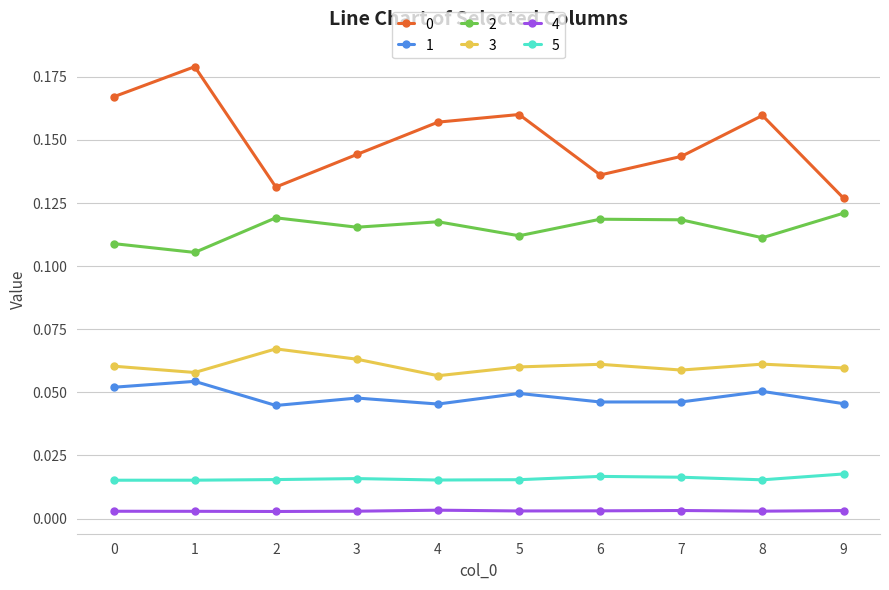

True or false: 5 has more than 0 points higher than both neighbors.

True